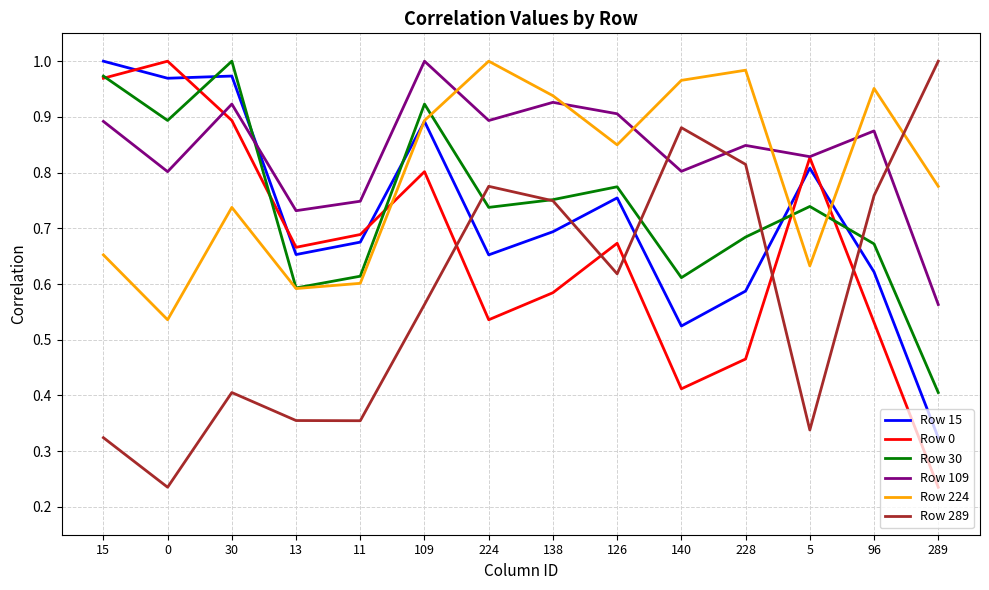

Is this an area chart (filled region under the line)?

No